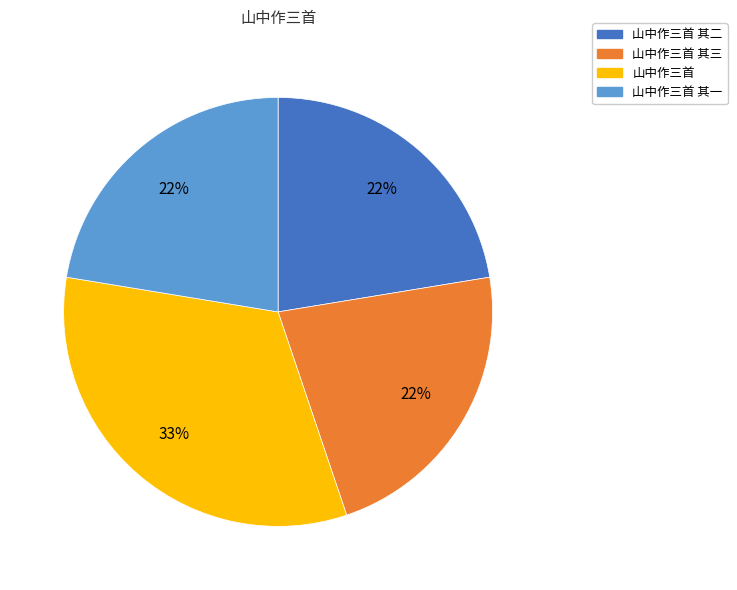

Is there any slice that represents more than half of the pie?

No